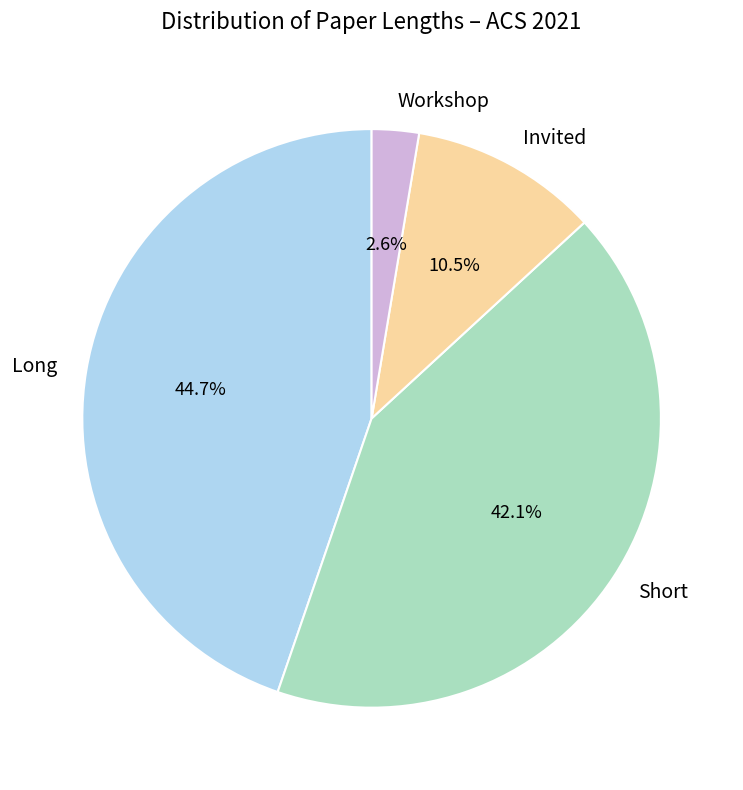

Which slice is the smallest?

Workshop